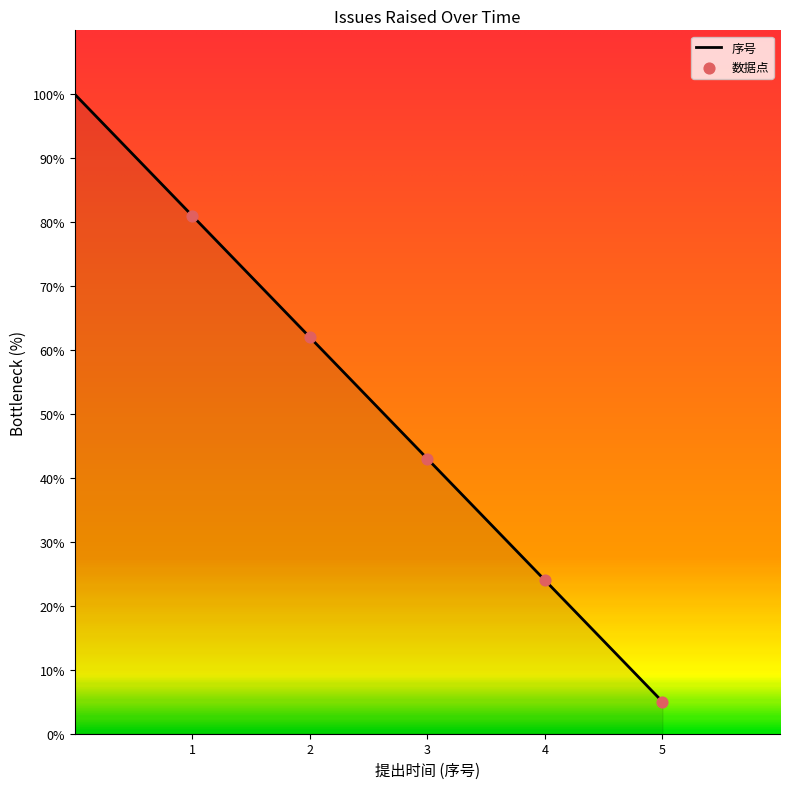

What is the difference between the maximum and second lowest values?

76